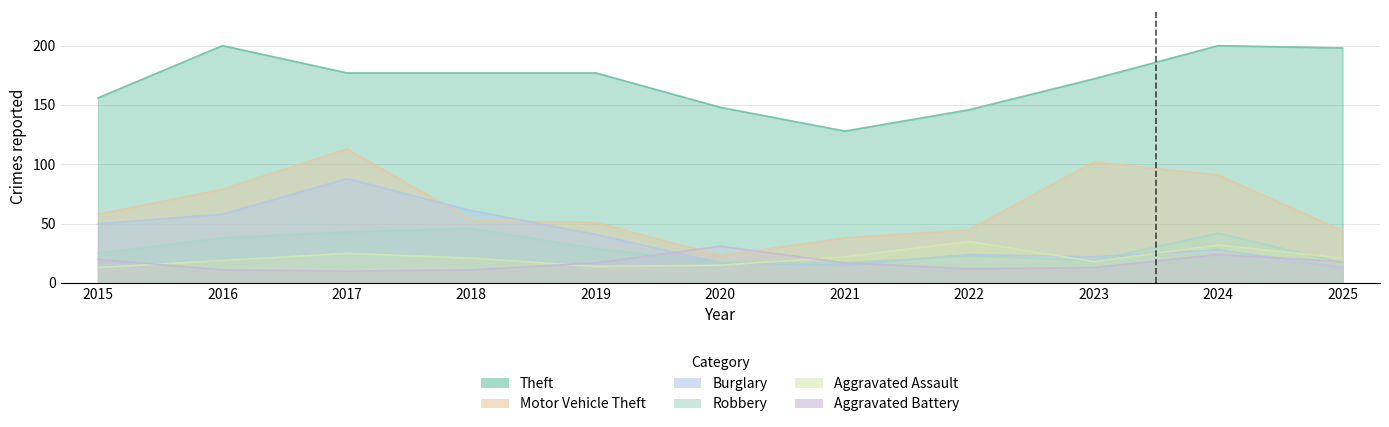

List the labels in order of Theft value, smallest first.

2021, 2022, 2020, 2015, 2023, 2017, 2018, 2019, 2025, 2016, 2024